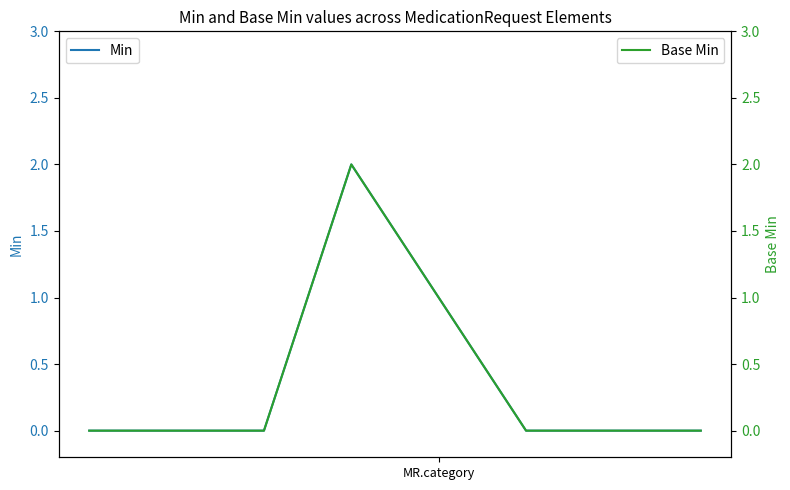

How many Base Min values are between 0 and 1?

7